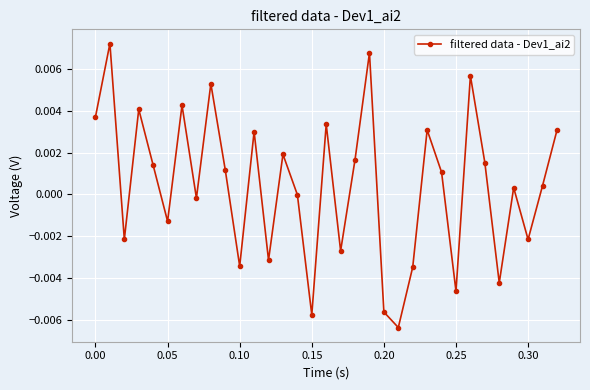

How many interior local peaks (higher than both neighbors) does the data have?

11